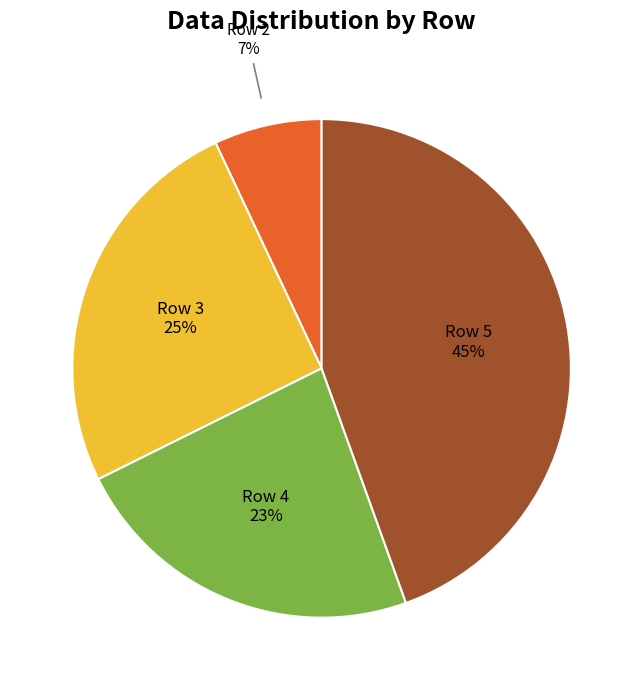

To the nearest percent, what is the average slice percentage?

25%